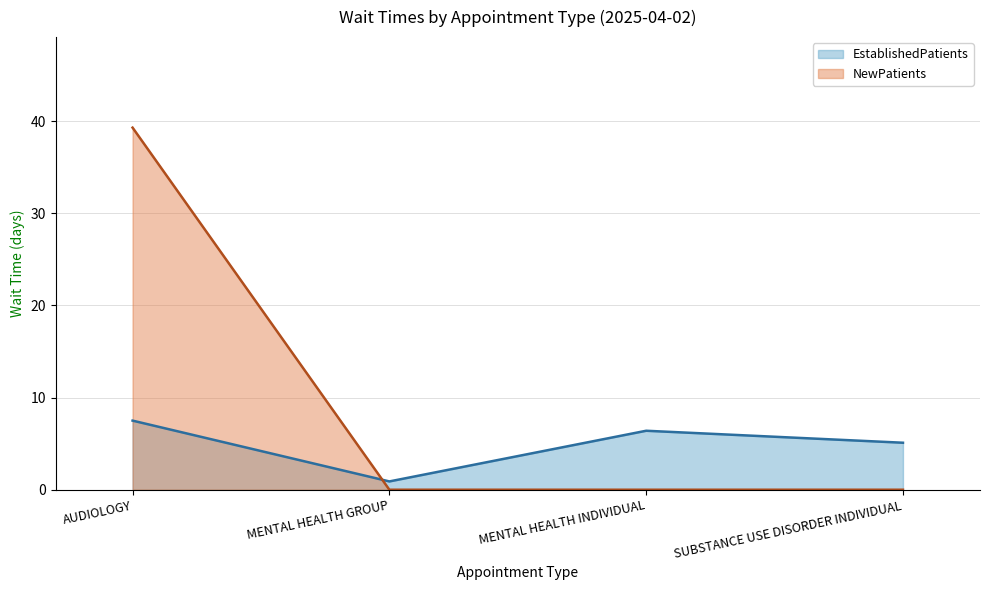

What is the average value of the NewPatients series?

9.8